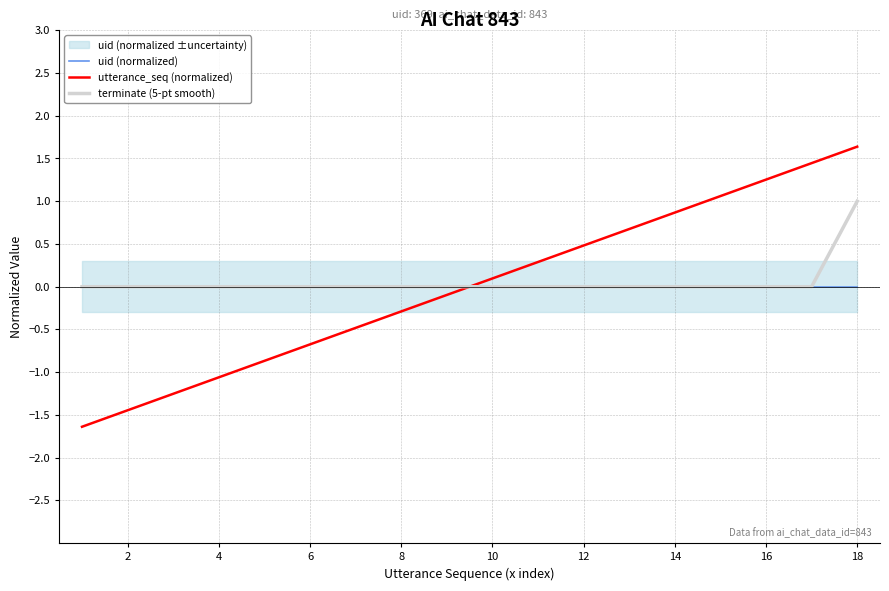

The value of utterance_seq (normalized) at 12 is -0.8. True or false?

False